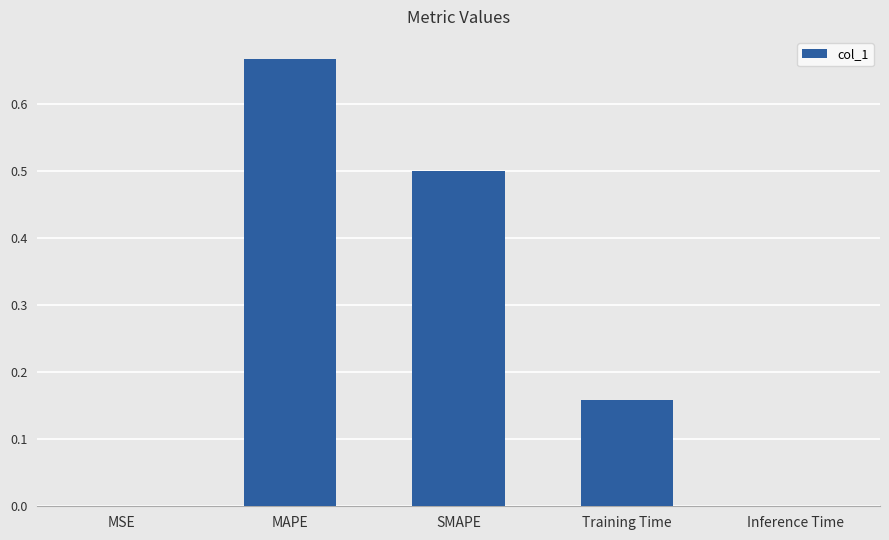

True or false: the data shows 0.0 at Inference Time.

True